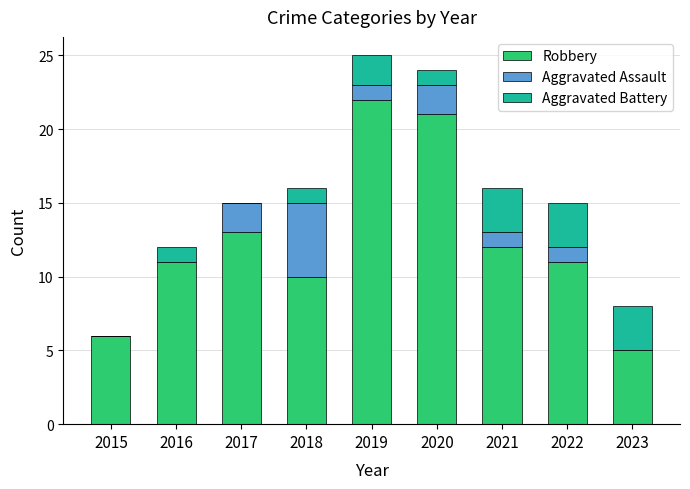

What is the sum of all Robbery values?

111